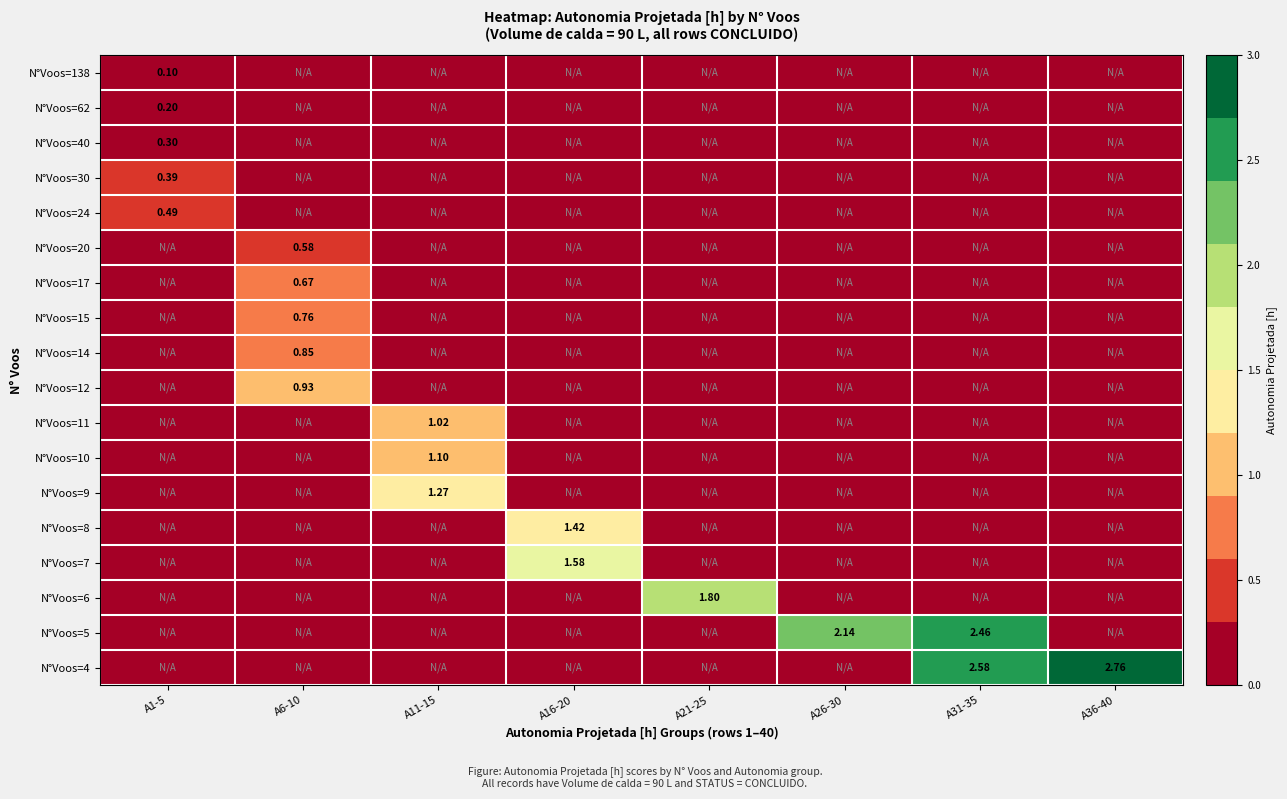

Is the value of N°Voos=10 at A6-10 greater than the value of N°Voos=8 at A11-15?

No